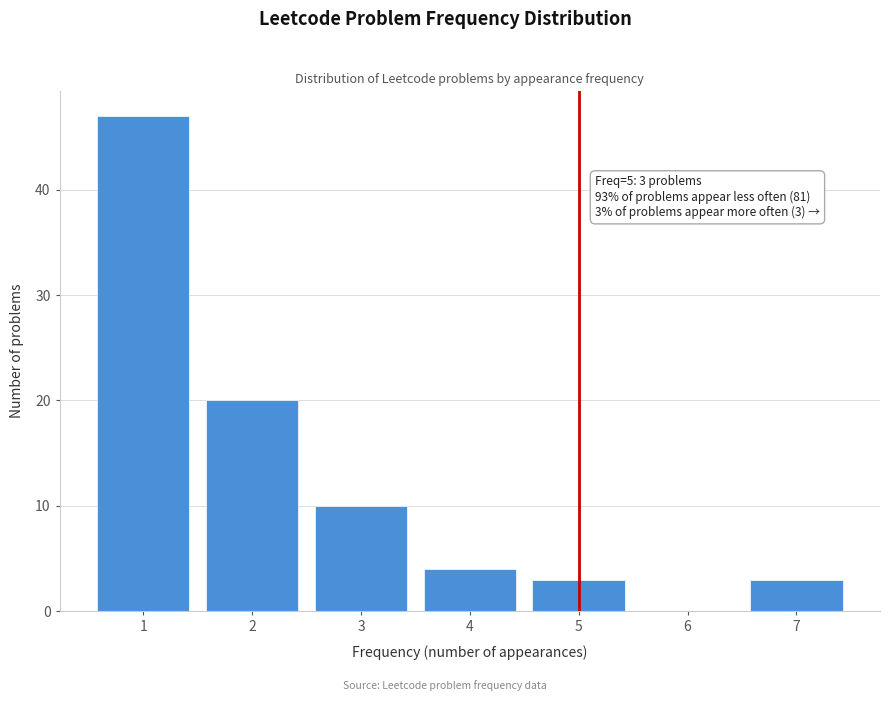

Which range on the x-axis has the tallest bar?

0.5 to 1.5